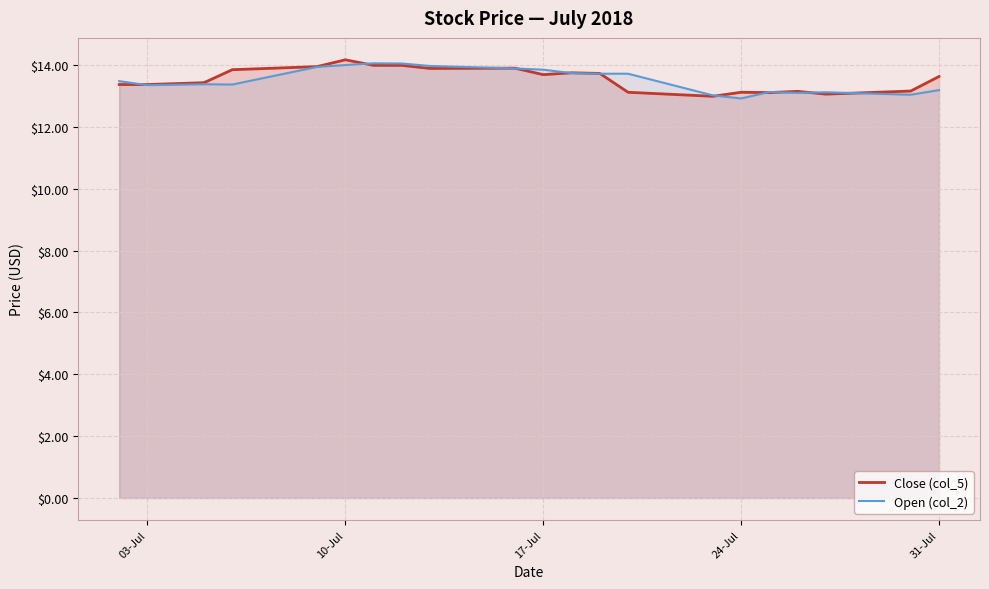

In Open (col_2), how many points are higher than both neighbors (excluding endpoints)?

4